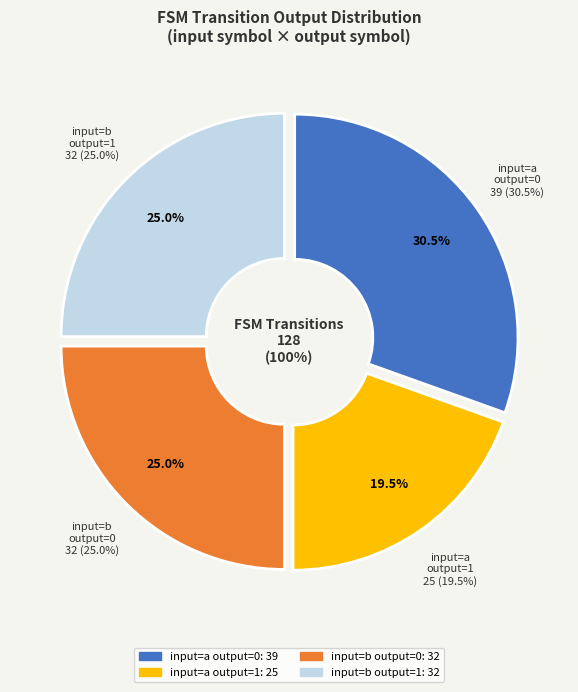

Count the number of slices in the pie.

4